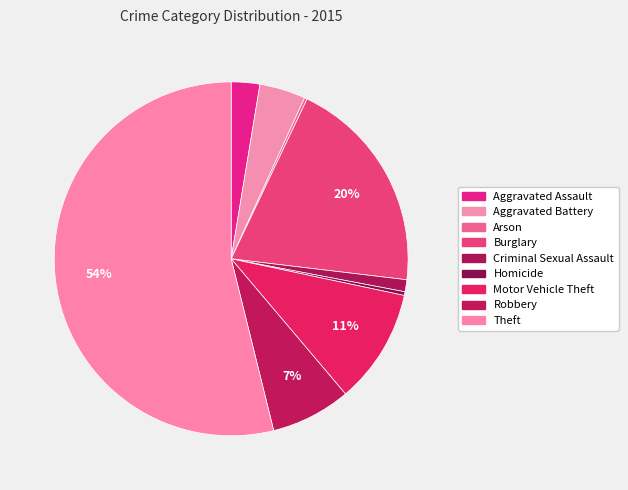

To the nearest percent, what percentage of the pie is Theft?

54%